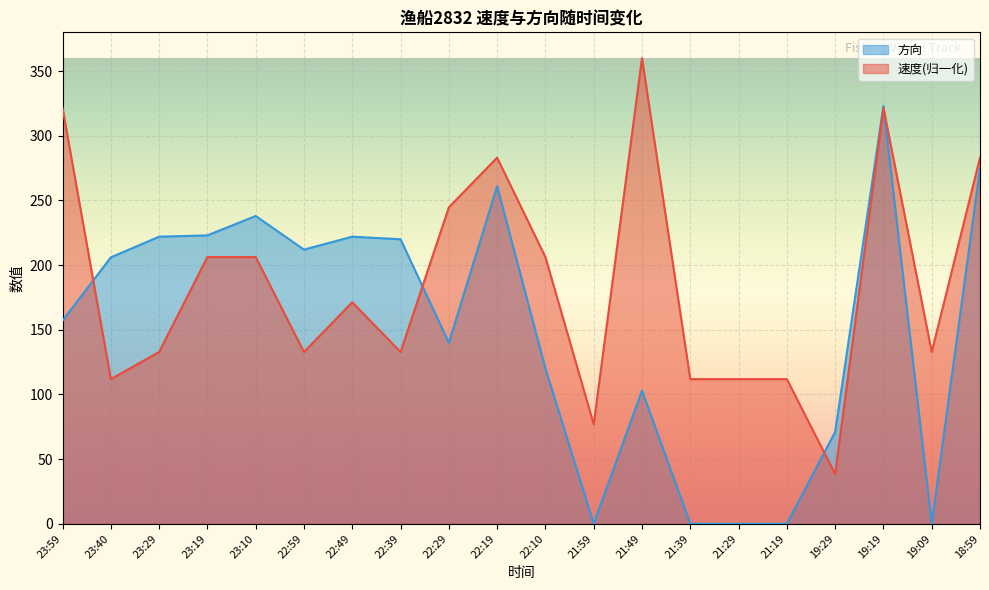

At which category is the sum across all series the highest?

19:19